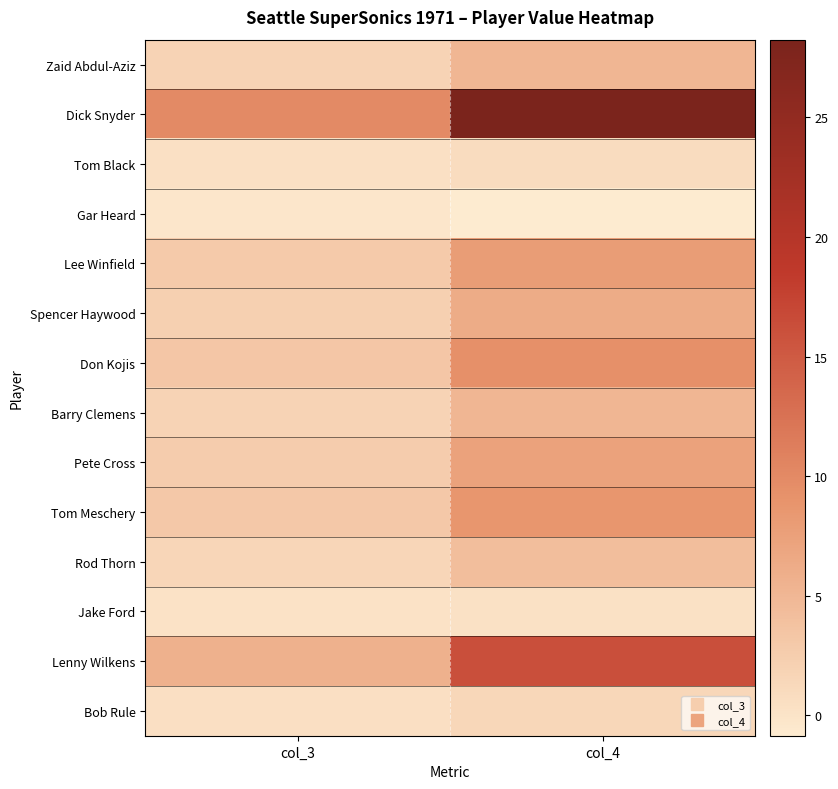

Reading right to left, transcribe all the data shown in this chart.

Zaid Abdul-Aziz: col_4=5.1	col_3=1.8
Dick Snyder: col_4=28.2	col_3=10.0
Tom Black: col_4=0.8	col_3=0.3
Gar Heard: col_4=-0.8	col_3=-0.3
Lee Winfield: col_4=7.9	col_3=2.8
Spencer Haywood: col_4=6.2	col_3=2.2
Don Kojis: col_4=9.3	col_3=3.3
Barry Clemens: col_4=5.1	col_3=1.8
Pete Cross: col_4=7.3	col_3=2.6
Tom Meschery: col_4=8.8	col_3=3.1
Rod Thorn: col_4=4.2	col_3=1.5
Jake Ford: col_4=0.3	col_3=0.1
Lenny Wilkens: col_4=16.1	col_3=5.7
Bob Rule: col_4=1.4	col_3=0.5